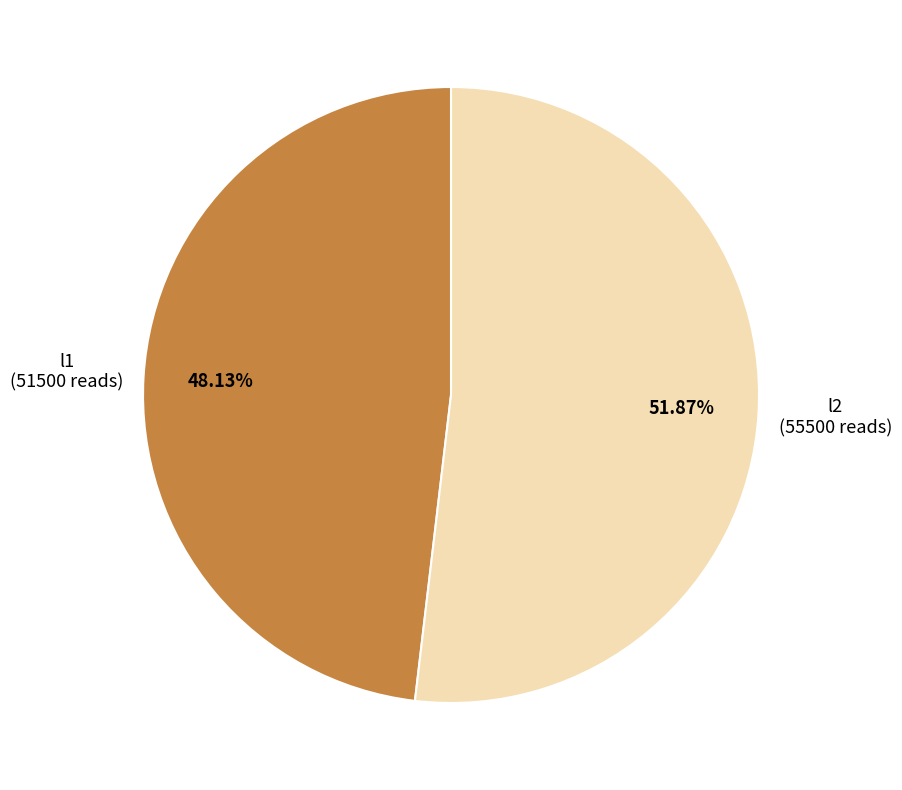

What is the ratio of the value at l1 to the value at l2?

0.9